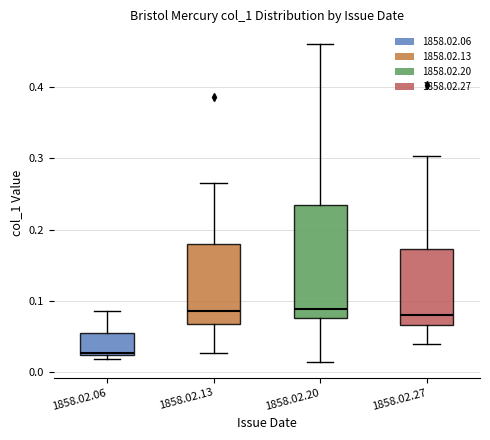

Where is the upper edge of the box for 1858.02.27 on the y-axis? The values are not printed on the chart, so give them approximately, as read against the axis.

0.17